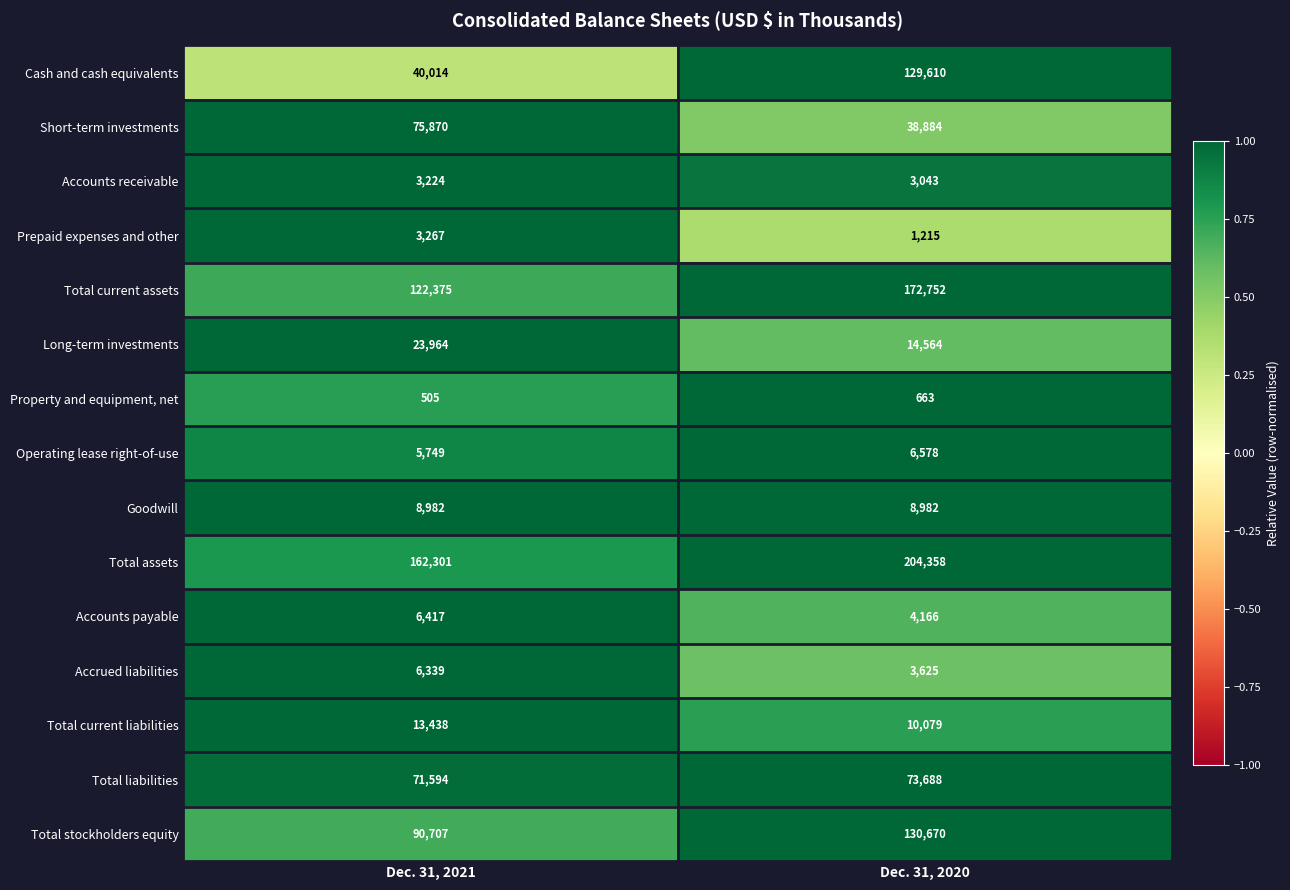

Is the value of Goodwill at Dec. 31, 2021 greater than the value of Accounts payable at Dec. 31, 2020?

Yes